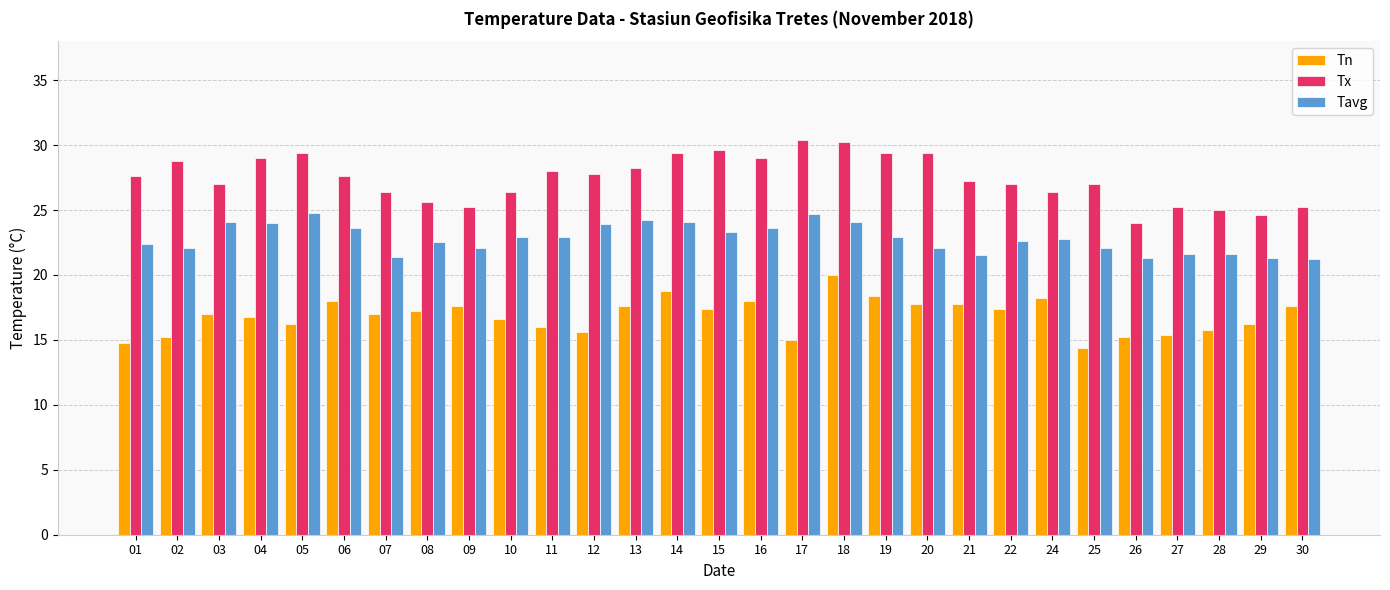

What value does the Tn series have at 05?

16.2